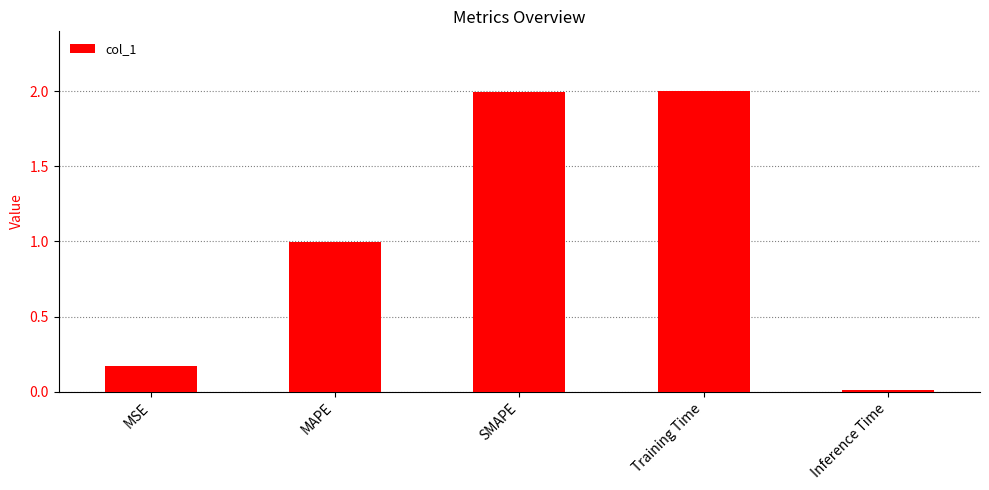

What is the approximate value at Training Time?

2.0